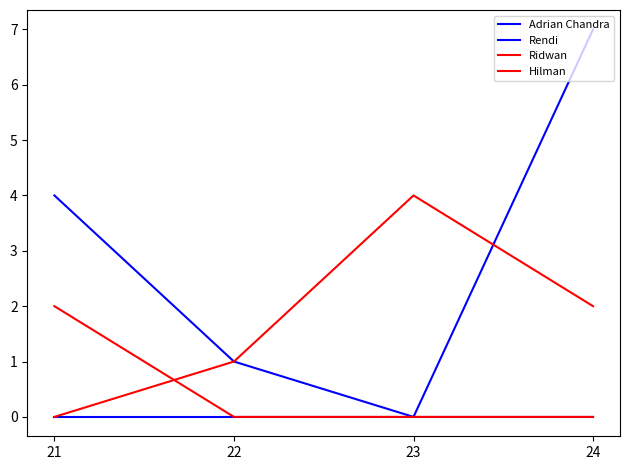

The value of Hilman at 23 is -1. True or false?

False